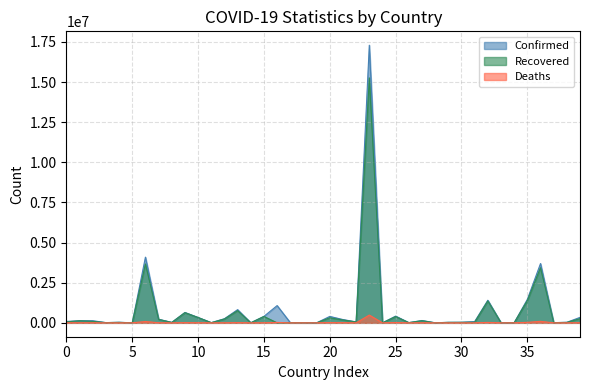

Reading left to right, what are all the values shown in this chart?

Confirmed: 87716	132437	132727	13813	36455	1263	4093090	223643	30237	648187	335065	12092	256921	822849	4033	403845	1074988	12938	8109	1789	400047	204597	59480	17296118	248	420213	13456	145064	4975	31512	37959	80090	1407304	7101	4942	1461419	3694707	12026	34695	339900
Recovered: 60598	129807	92384	13591	30101	1214	3668672	215118	23657	633105	328194	11081	240529	761916	3968	396650	0	12463	7979	1440	315304	177122	55617	15260459	239	389368	13268	132765	773	30231	31222	35261	1363175	6859	4765	1382124	3435109	11110	27823	261195
Deaths: 3412	2453	3560	127	819	42	84628	4482	910	10652	4951	236	1196	13032	47	2958	25075	325	102	1	15321	9479	896	484235	3	17893	167	3239	8	272	320	1310	25863	98	174	30472	94615	157	831	4322